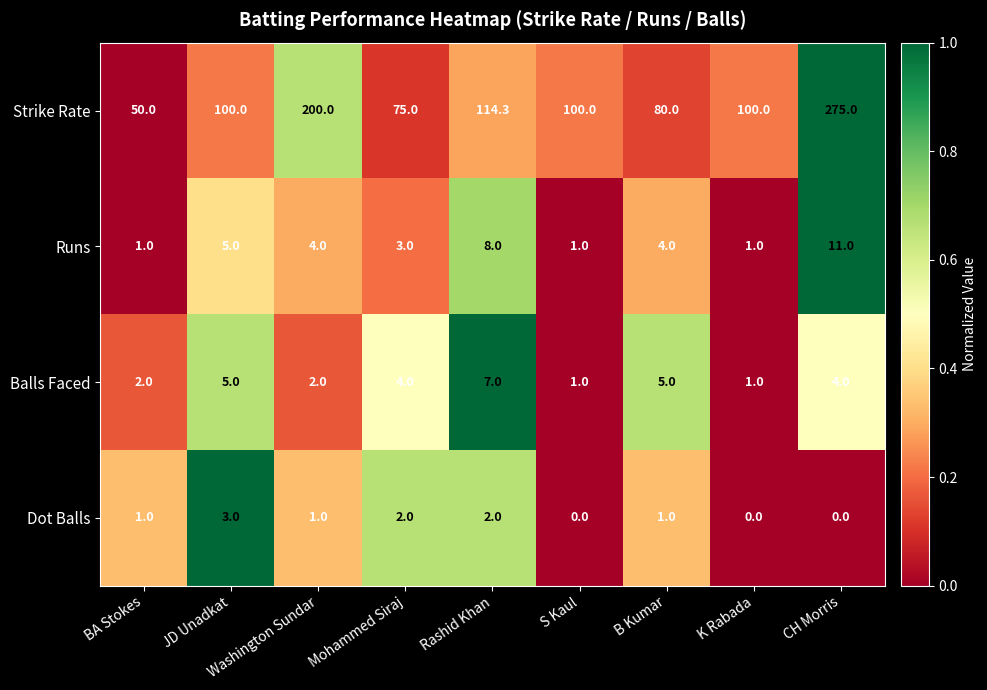

What is the spread (max minus min) of values at BA Stokes?

49.0